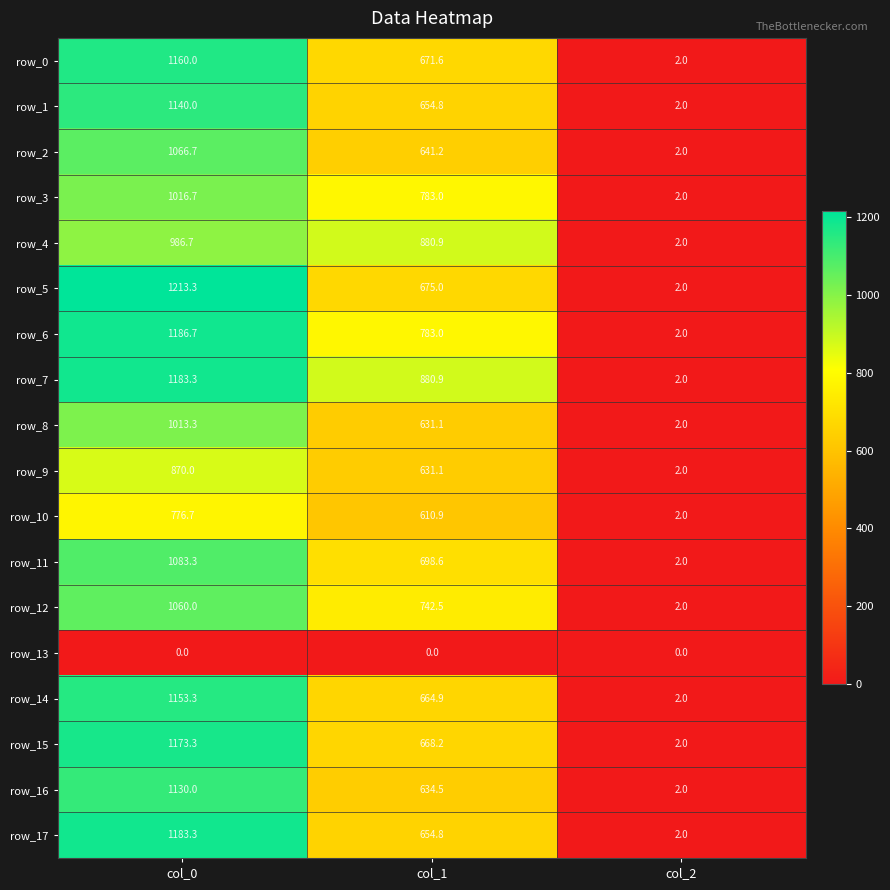

Is it true that row_4 equals 1772.6 at col_0?

False